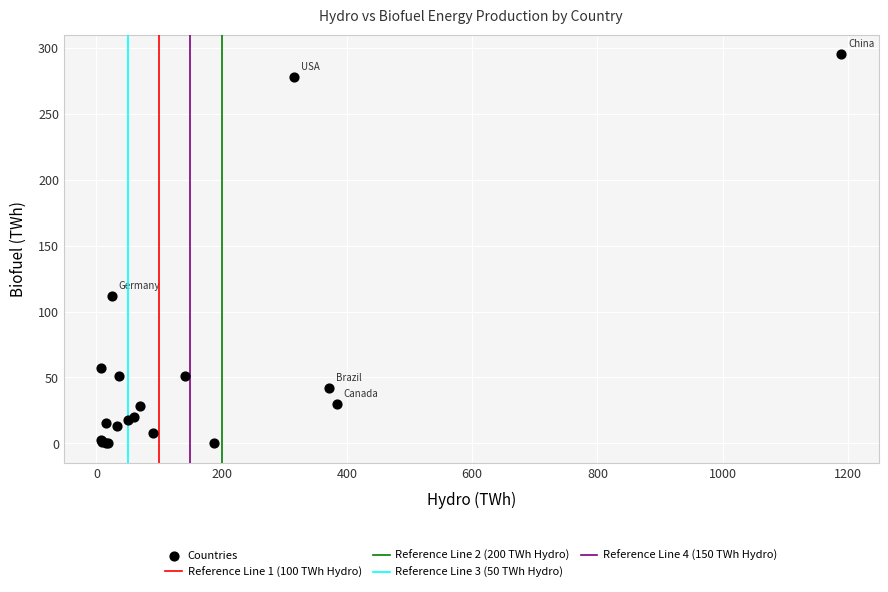

What Y value in the scatter plot is closest to 147?

111.6